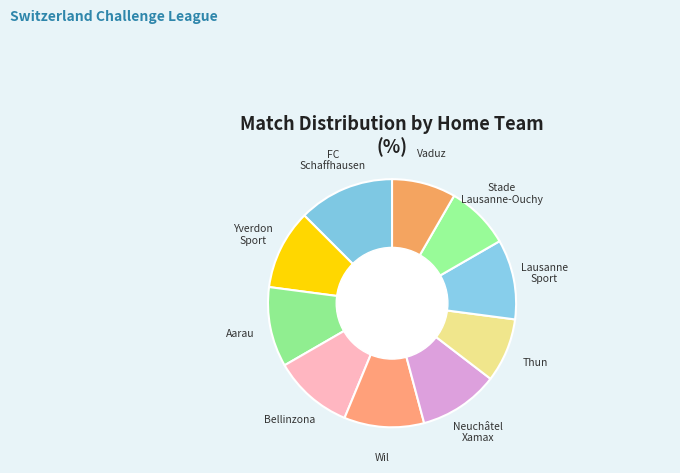

Is the sum of Aarau and Neuchâtel Xamax greater than half?

No